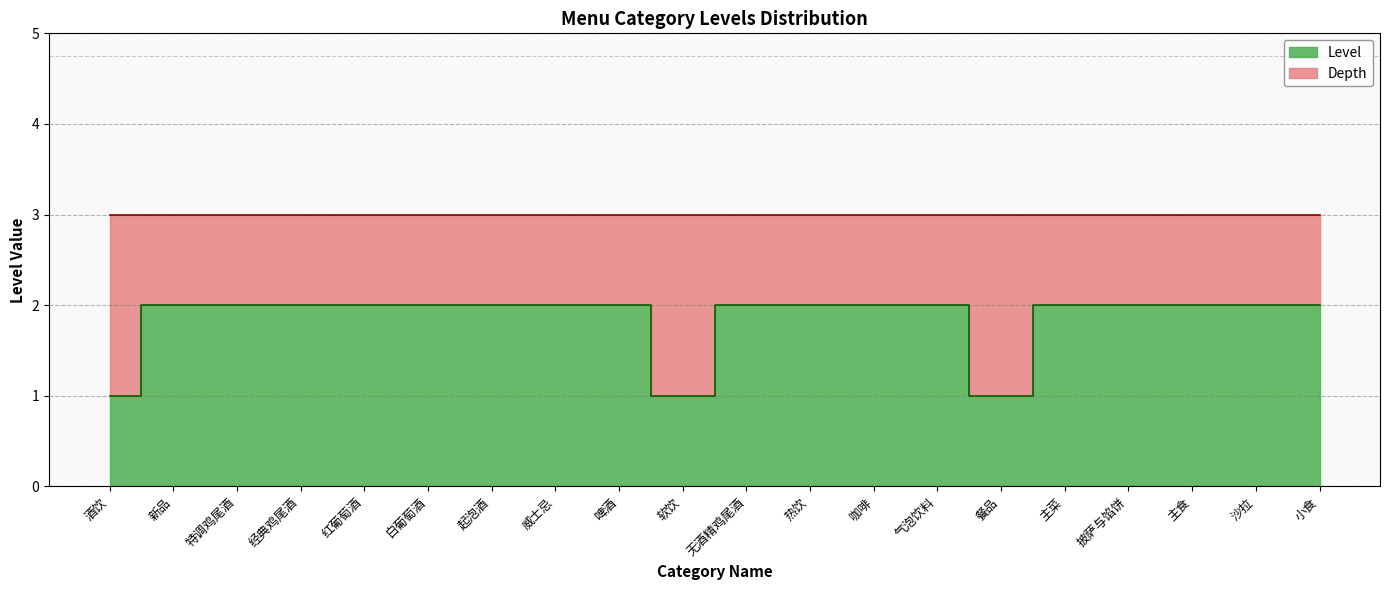

What is the sum of all values?

37